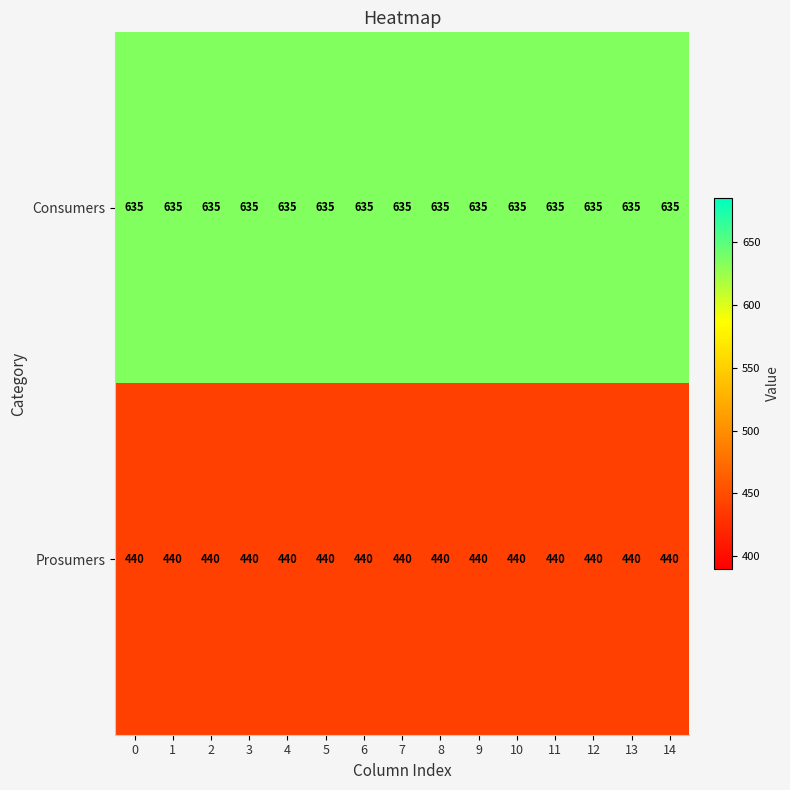

What is the difference between the highest and lowest values at 10?

195